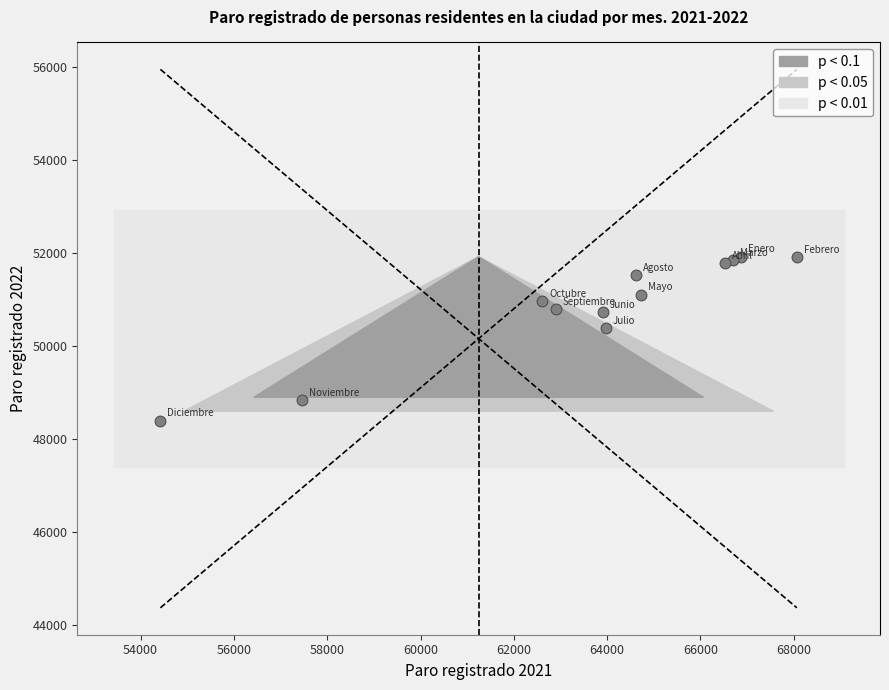

What Y value in the scatter plot is closest to 50159?

50383